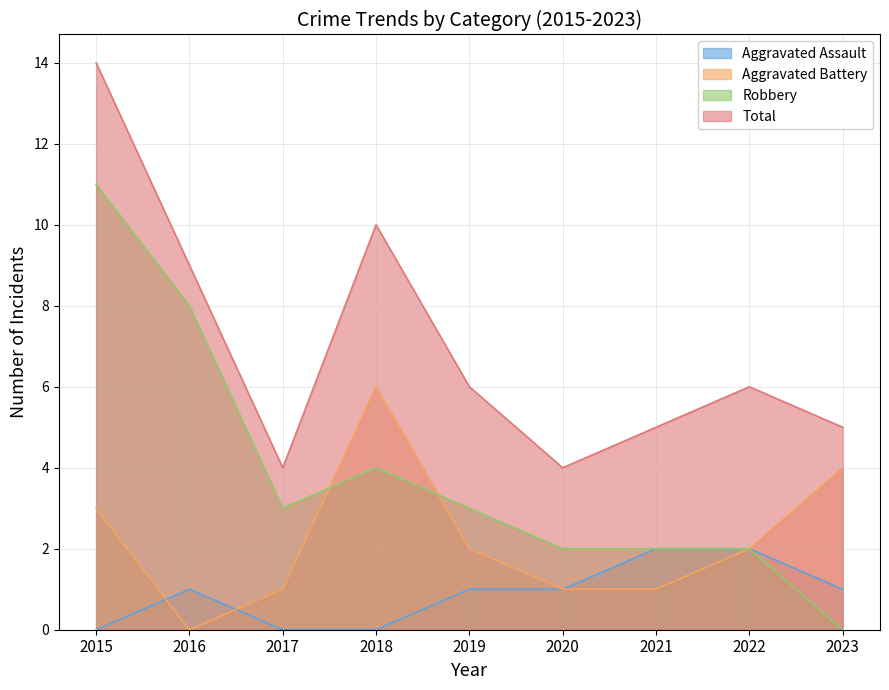

Which series has the largest range (max minus min)?

Robbery